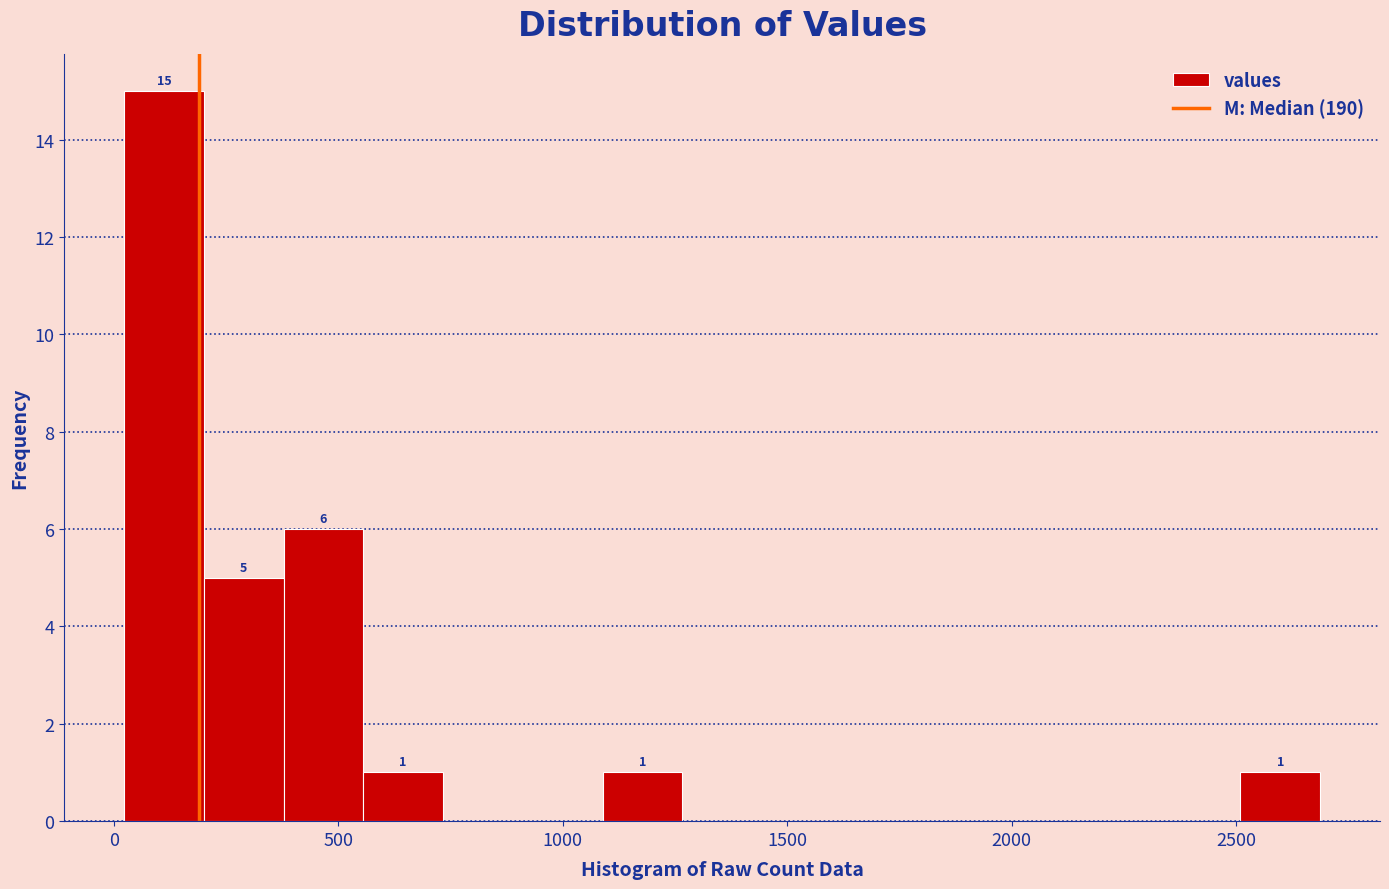

Around what value on the x-axis is the tallest bar? Give the approximate position of its centre, as read against the axis.

100